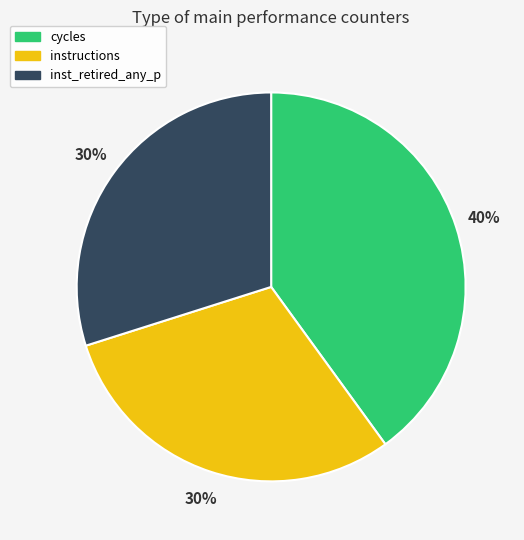

Does any single category account for the majority?

No